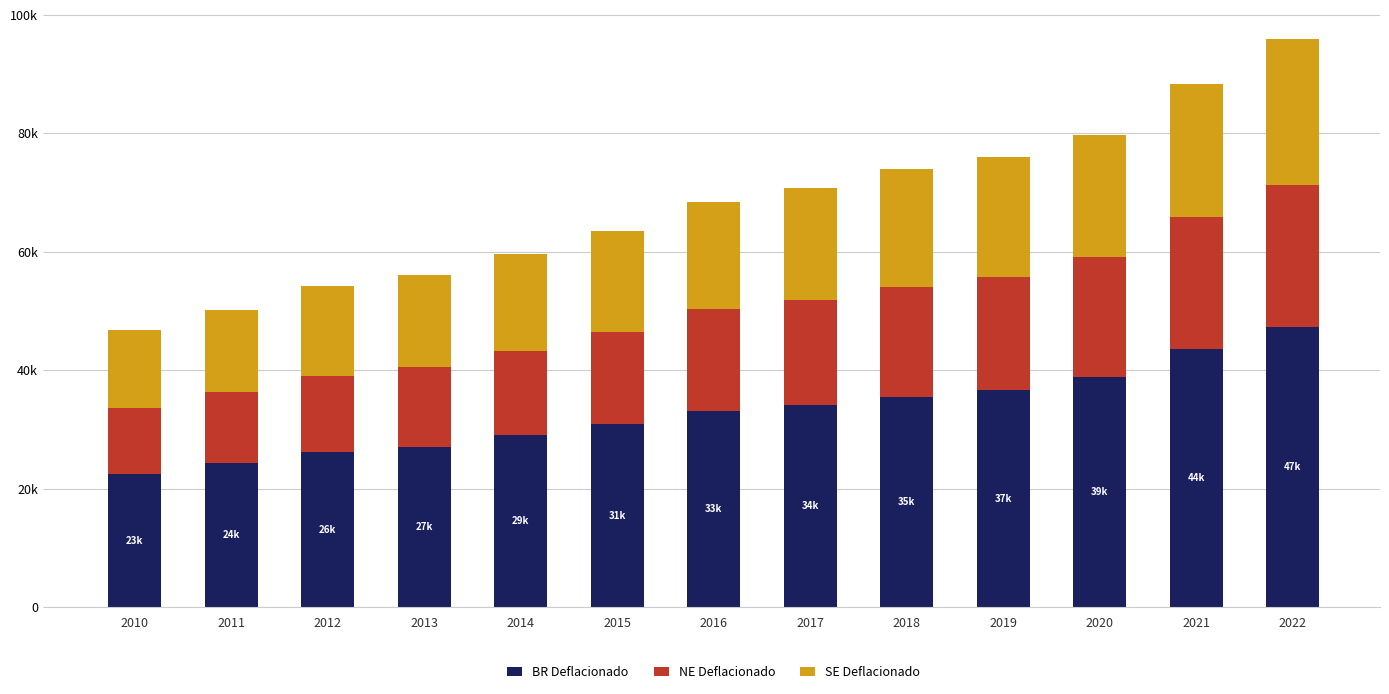

What are all the series names shown in the legend?

BR Deflacionado, NE Deflacionado, SE Deflacionado